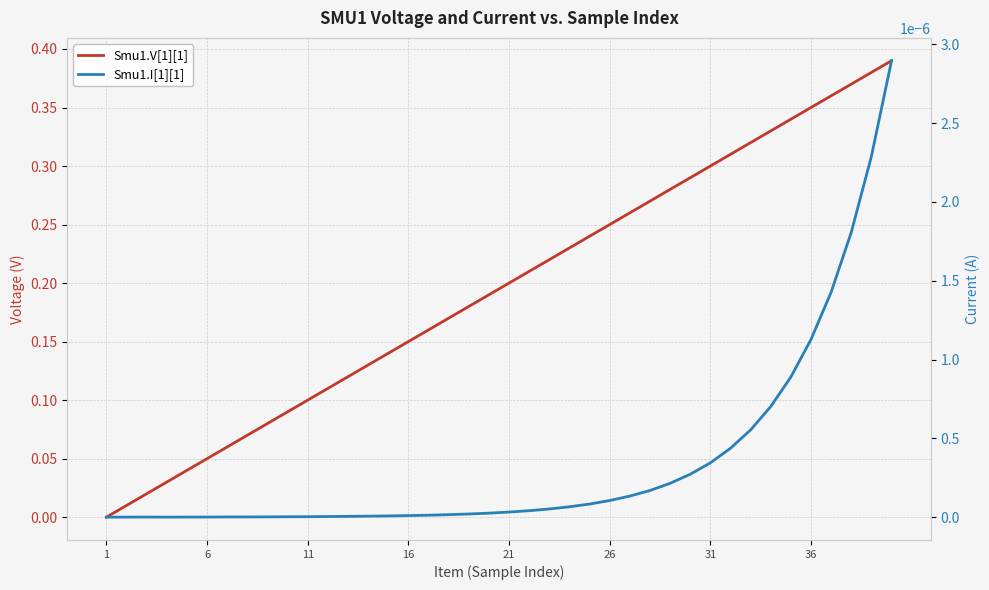

What is the spread (max minus min) of values at 21?

0.2